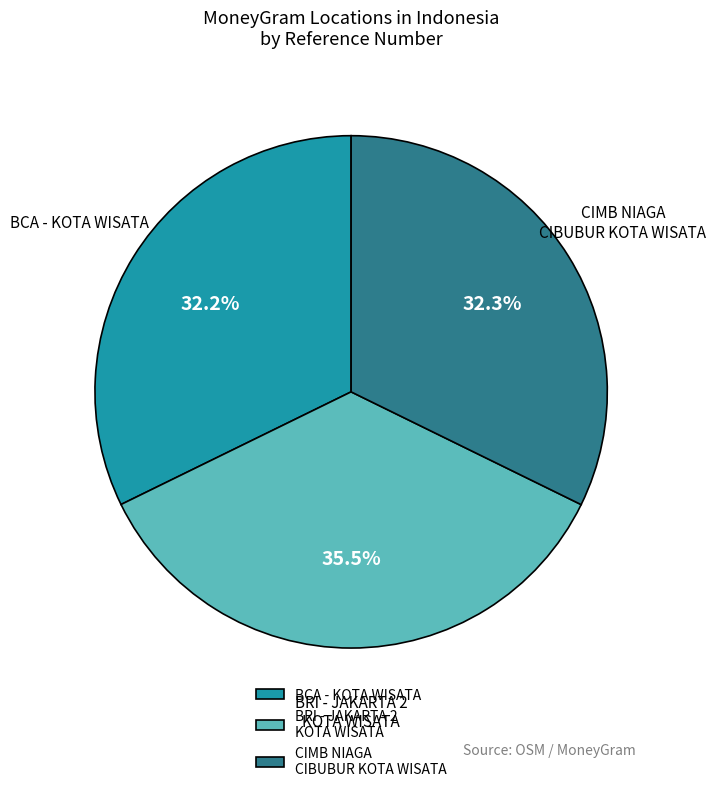

How many segments does this pie chart have?

3